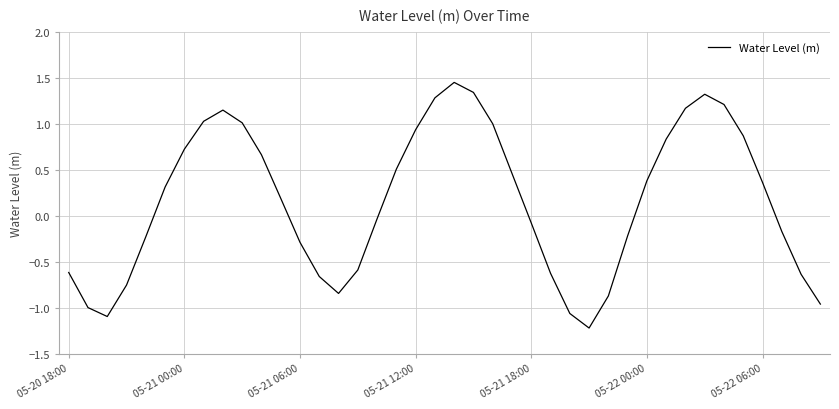

What is the minimum value shown in the chart?

-1.2